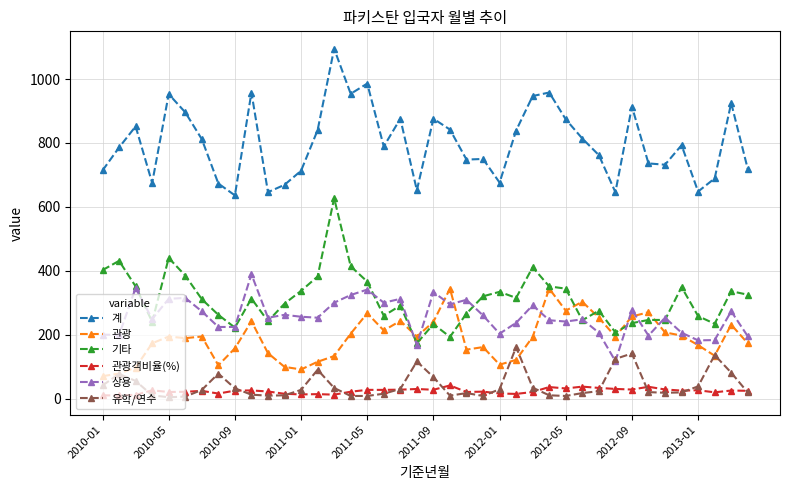

Does the chart display data point markers on the line(s)?

Yes